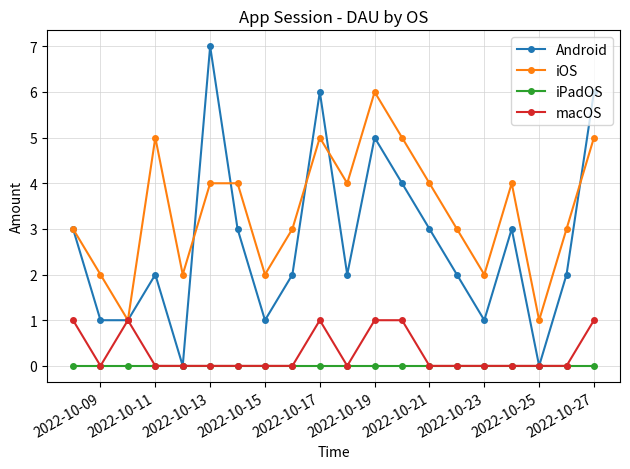

List the series in order of their peak value, lowest first.

iPadOS, macOS, iOS, Android